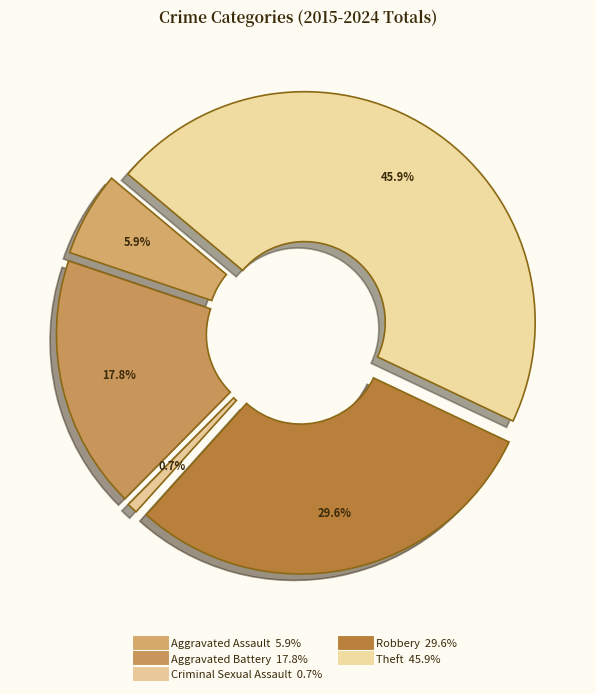

Approximately how many times larger is the value at Theft compared to Criminal Sexual Assault?

62.0